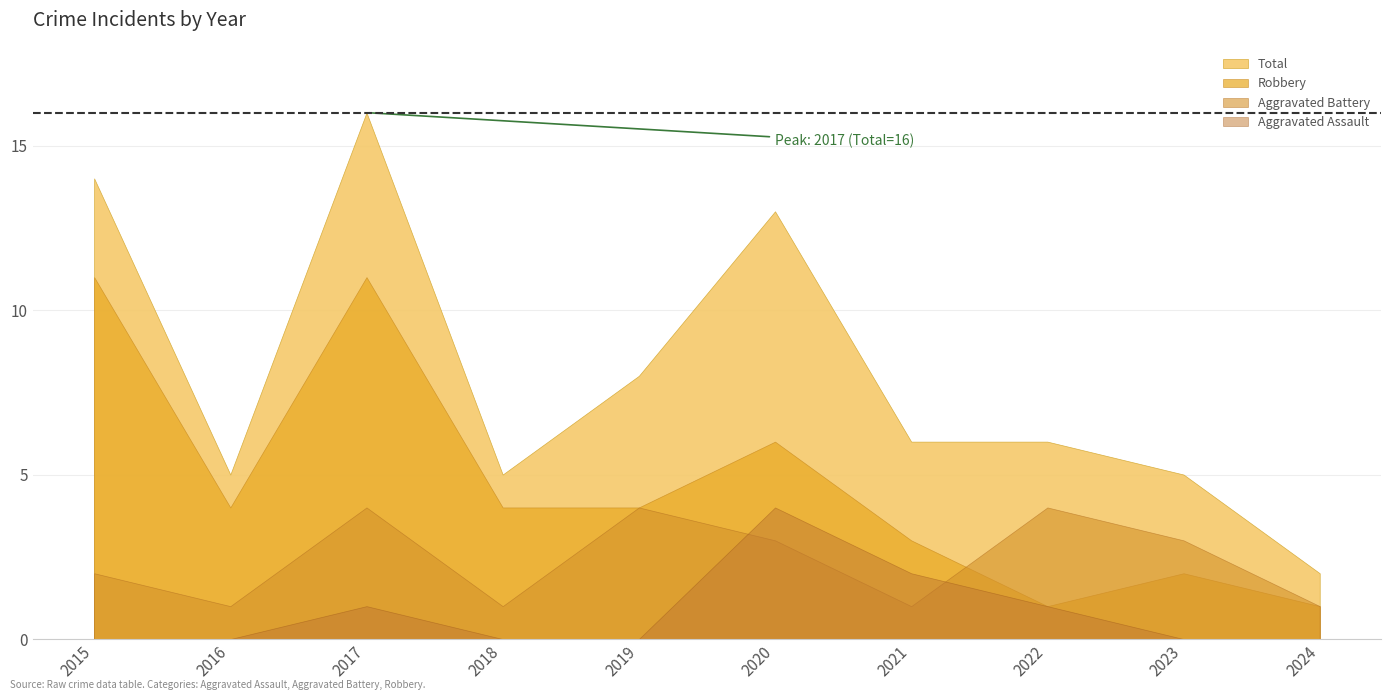

What are all the series names shown in the legend?

Aggravated Assault, Aggravated Battery, Robbery, Total